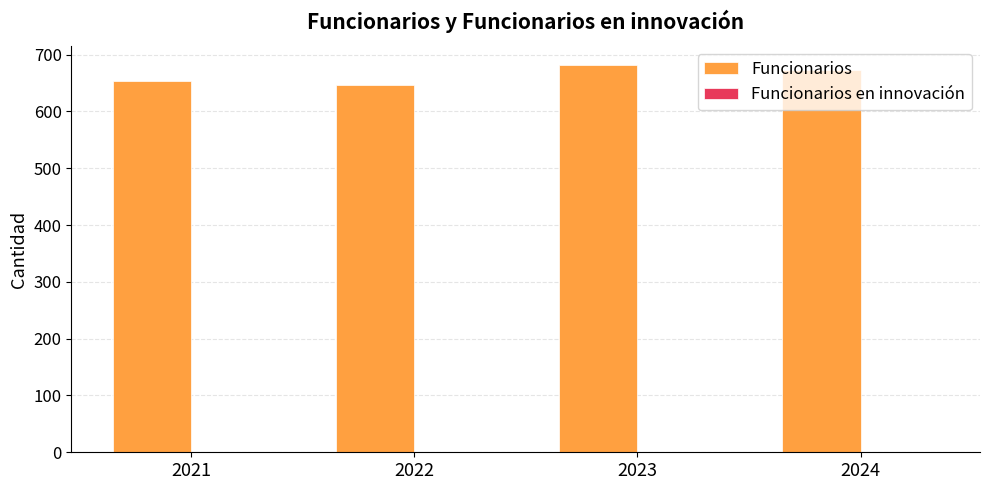

What is the total value across all series at 2023?

681